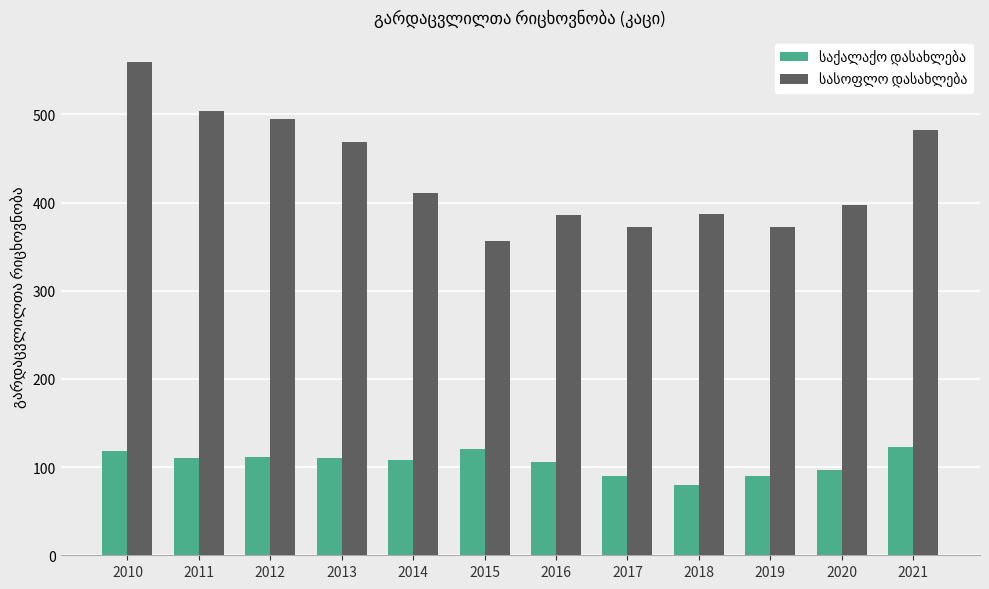

What is the total value across all series at 2021?

605